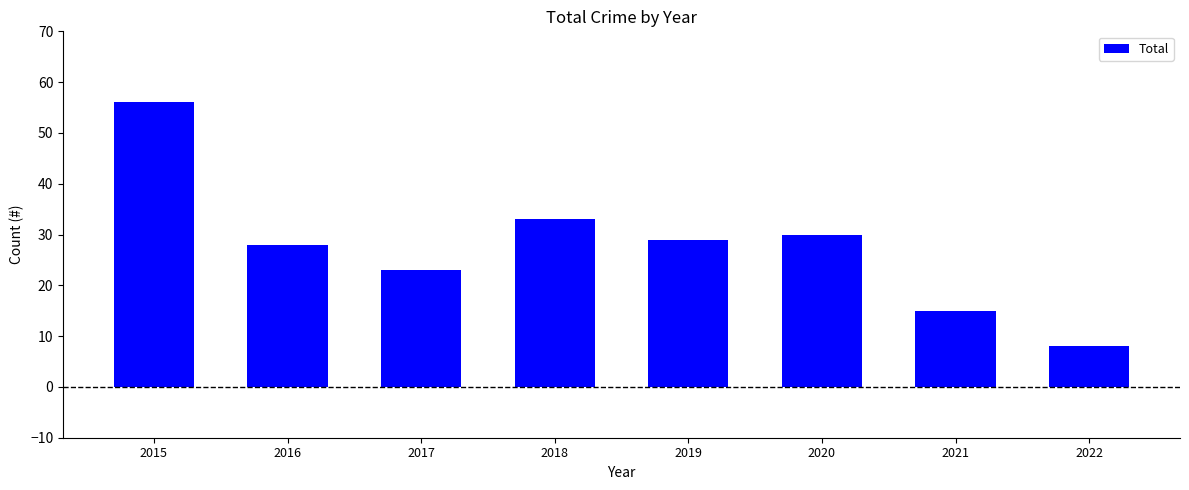

What is the smallest value displayed?

8